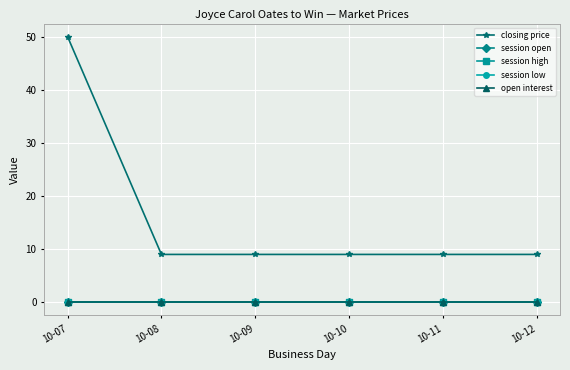

The session low series shows 0 at 10-11. True or false?

True